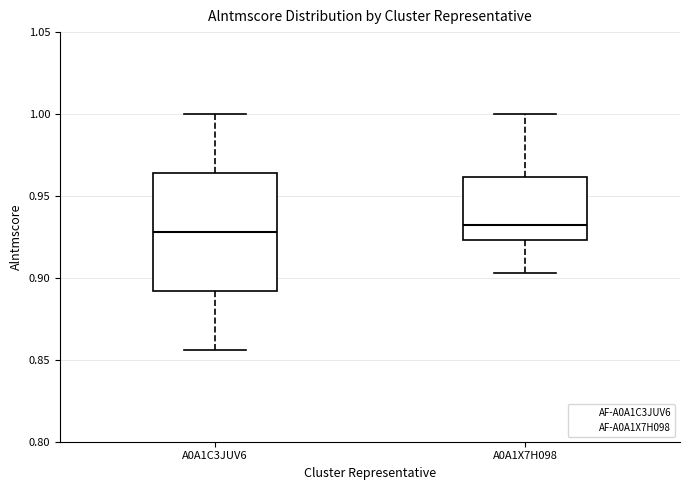

Reading left to right, read every box against the y-axis: the position of its median line, the range the box covers, and the ends of its whiskers. The values are not printed on the chart, so give them approximately, as read against the axis.

A0A1C3JUV6: median 0.930, box 0.890 to 0.965, whiskers 0.855 to 1.000
A0A1X7H098: median 0.930, box 0.925 to 0.960, whiskers 0.905 to 1.000